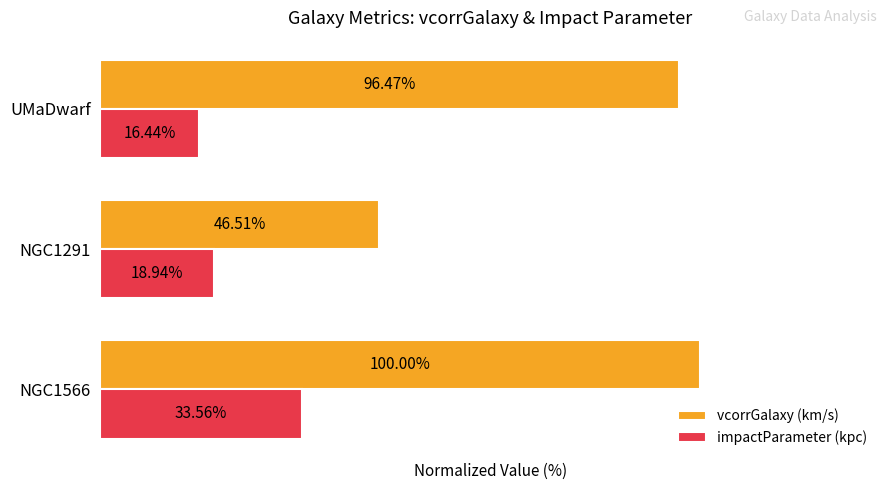

At which category is the sum across all series the highest?

NGC1566